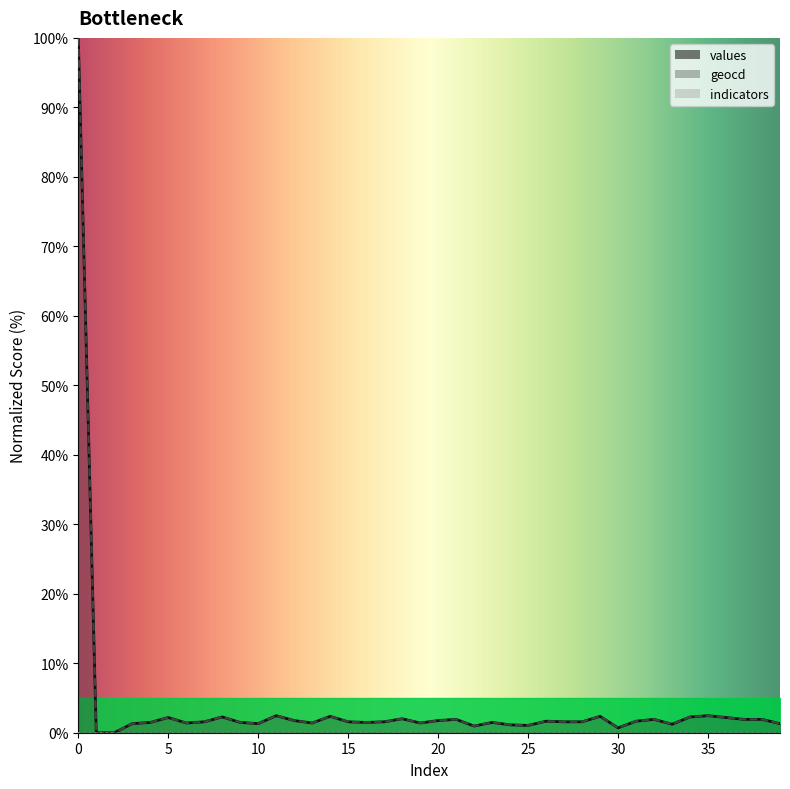

The value of values at 36 is 0.6. True or false?

False